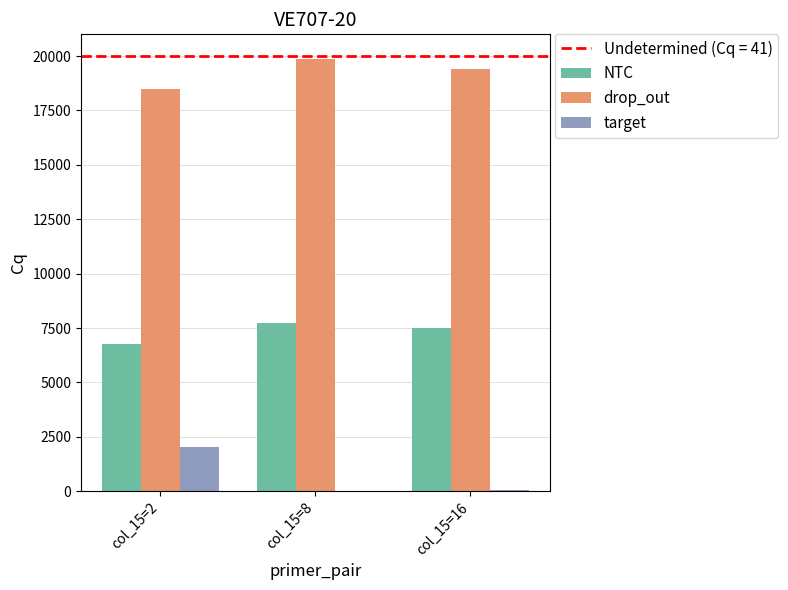

Which series has the largest total across all categories?

drop_out